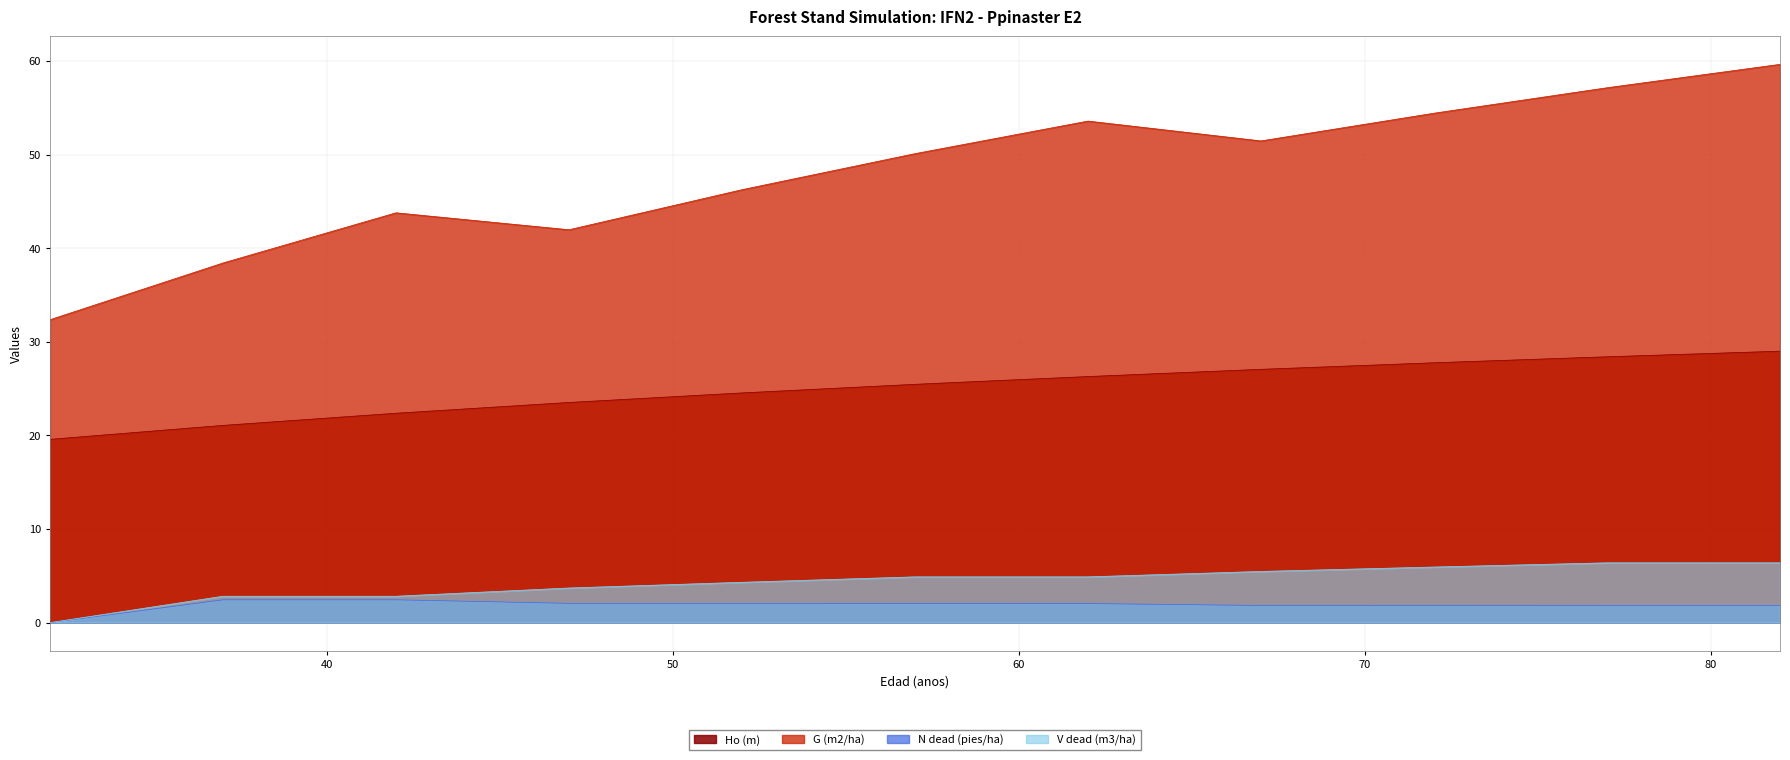

Reading left to right, what are all the values shown in this chart?

Ho (m): 19.6	21.1	22.4	23.5	24.5	25.5	26.3	27.1	27.8	28.4	29.0
G (m2/ha): 32.4	38.4	43.8	42.0	46.2	50.1	53.6	51.5	54.4	57.1	59.6
N dead (pies/ha): 0.0	2.4	2.4	2.1	2.0	2.0	2.0	1.8	1.8	1.8	1.8
V dead (m3/ha): 0.0	2.8	2.8	3.7	4.3	4.9	4.9	5.5	5.9	6.4	6.4